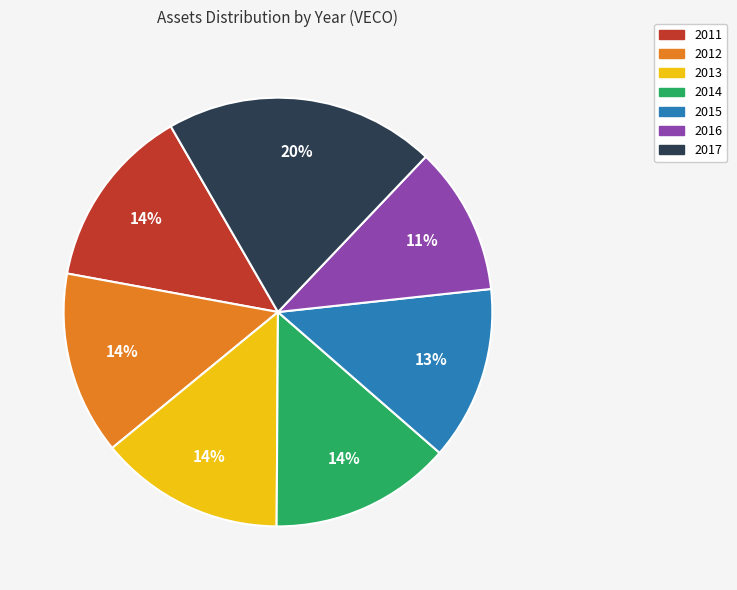

Between 2012 and 2017, which is larger?

2017